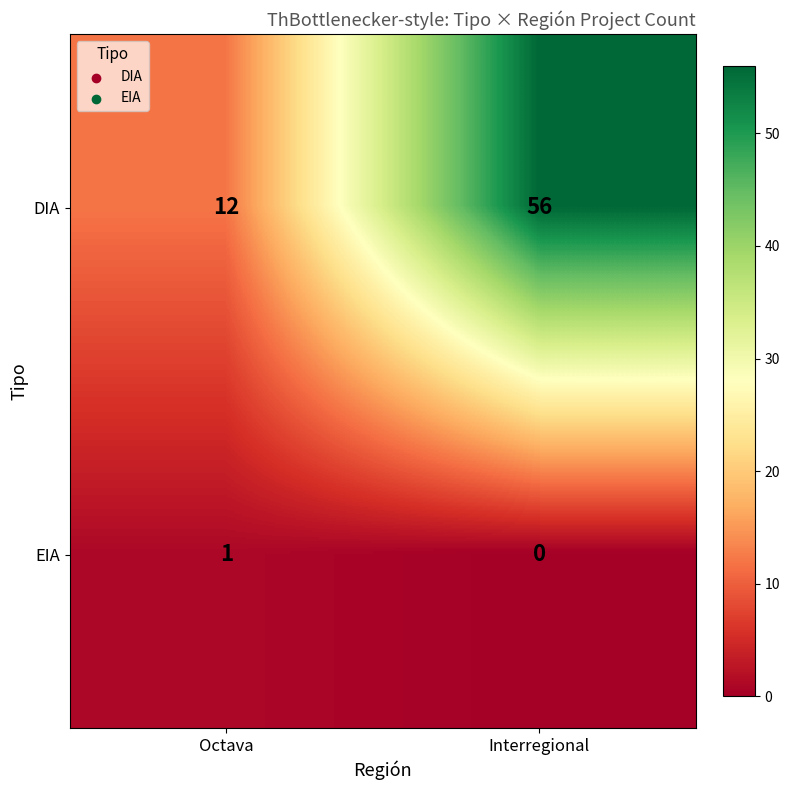

What is the sum of all DIA values?

68